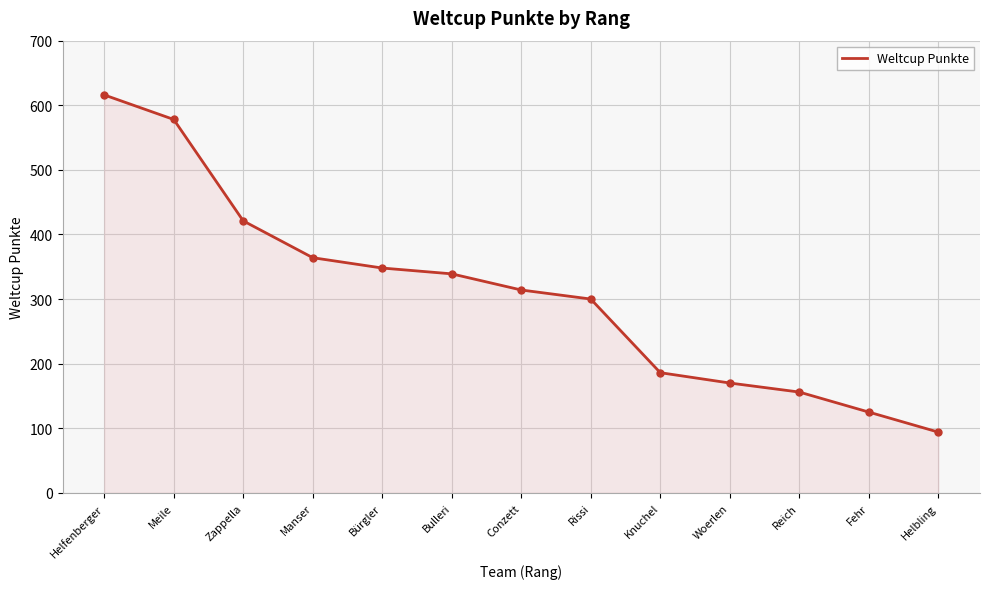

The chart shows a value of 179 at Zappella. True or false?

False